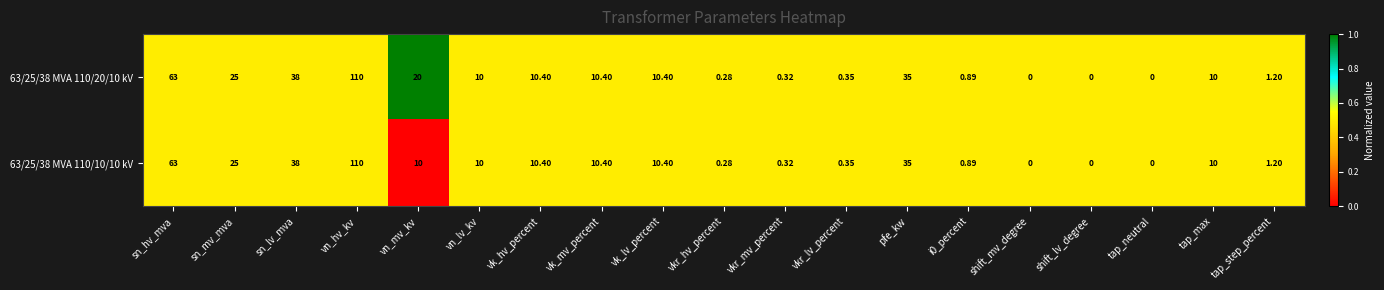

Which series has the largest total across all categories?

63/25/38 MVA 110/20/10 kV